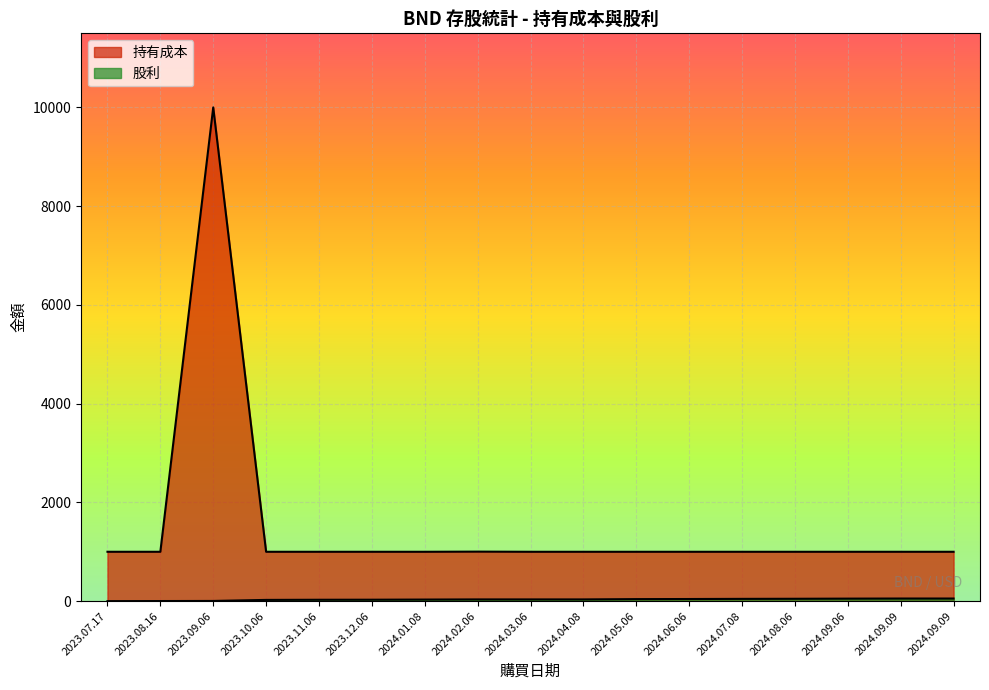

Which label corresponds to the largest value in the chart?

2023.09.06